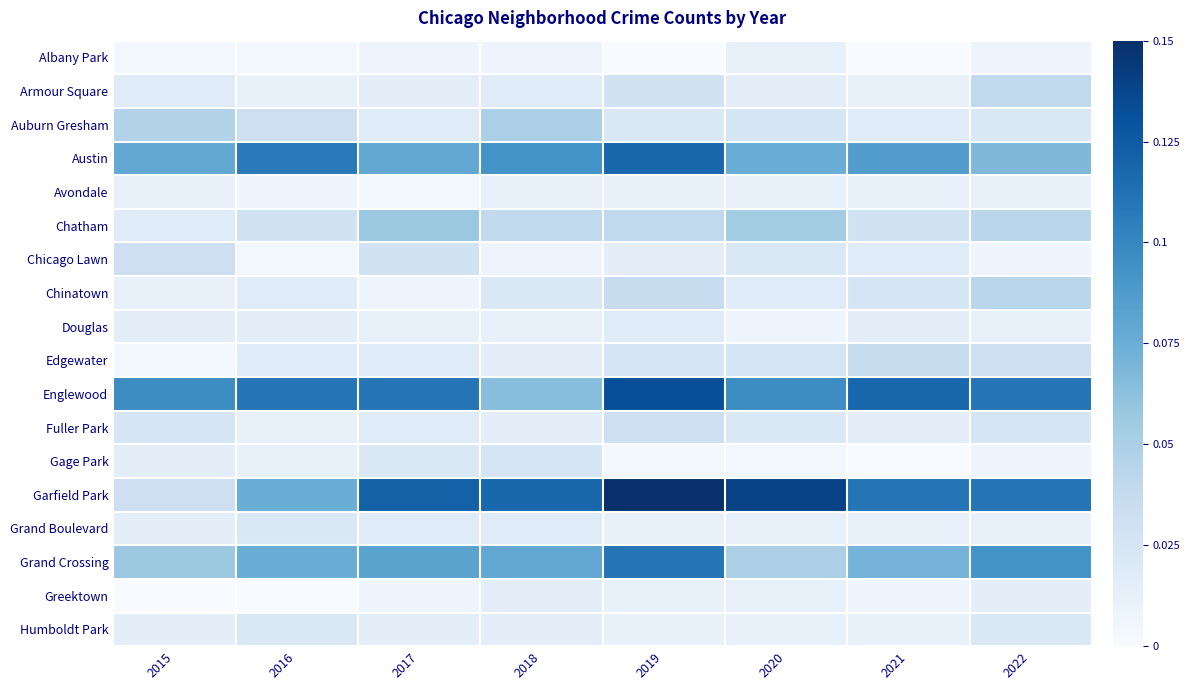

Reading right to left, list all the values displayed in this chart.

Albany Park: 2022=0.0	2021=0.0	2020=0.0	2019=0.0	2018=0.0	2017=0.0	2016=0.0	2015=0.0
Armour Square: 2022=0.0	2021=0.0	2020=0.0	2019=0.0	2018=0.0	2017=0.0	2016=0.0	2015=0.0
Auburn Gresham: 2022=0.0	2021=0.0	2020=0.0	2019=0.0	2018=0.0	2017=0.0	2016=0.0	2015=0.0
Austin: 2022=0.1	2021=0.1	2020=0.1	2019=0.1	2018=0.1	2017=0.1	2016=0.1	2015=0.1
Avondale: 2022=0.0	2021=0.0	2020=0.0	2019=0.0	2018=0.0	2017=0.0	2016=0.0	2015=0.0
Chatham: 2022=0.0	2021=0.0	2020=0.1	2019=0.0	2018=0.0	2017=0.1	2016=0.0	2015=0.0
Chicago Lawn: 2022=0.0	2021=0.0	2020=0.0	2019=0.0	2018=0.0	2017=0.0	2016=0.0	2015=0.0
Chinatown: 2022=0.0	2021=0.0	2020=0.0	2019=0.0	2018=0.0	2017=0.0	2016=0.0	2015=0.0
Douglas: 2022=0.0	2021=0.0	2020=0.0	2019=0.0	2018=0.0	2017=0.0	2016=0.0	2015=0.0
Edgewater: 2022=0.0	2021=0.0	2020=0.0	2019=0.0	2018=0.0	2017=0.0	2016=0.0	2015=0.0
Englewood: 2022=0.1	2021=0.1	2020=0.1	2019=0.1	2018=0.1	2017=0.1	2016=0.1	2015=0.1
Fuller Park: 2022=0.0	2021=0.0	2020=0.0	2019=0.0	2018=0.0	2017=0.0	2016=0.0	2015=0.0
Gage Park: 2022=0.0	2021=0.0	2020=0.0	2019=0.0	2018=0.0	2017=0.0	2016=0.0	2015=0.0
Garfield Park: 2022=0.1	2021=0.1	2020=0.1	2019=0.1	2018=0.1	2017=0.1	2016=0.1	2015=0.0
Grand Boulevard: 2022=0.0	2021=0.0	2020=0.0	2019=0.0	2018=0.0	2017=0.0	2016=0.0	2015=0.0
Grand Crossing: 2022=0.1	2021=0.1	2020=0.0	2019=0.1	2018=0.1	2017=0.1	2016=0.1	2015=0.1
Greektown: 2022=0.0	2021=0.0	2020=0.0	2019=0.0	2018=0.0	2017=0.0	2016=0.0	2015=0.0
Humboldt Park: 2022=0.0	2021=0.0	2020=0.0	2019=0.0	2018=0.0	2017=0.0	2016=0.0	2015=0.0